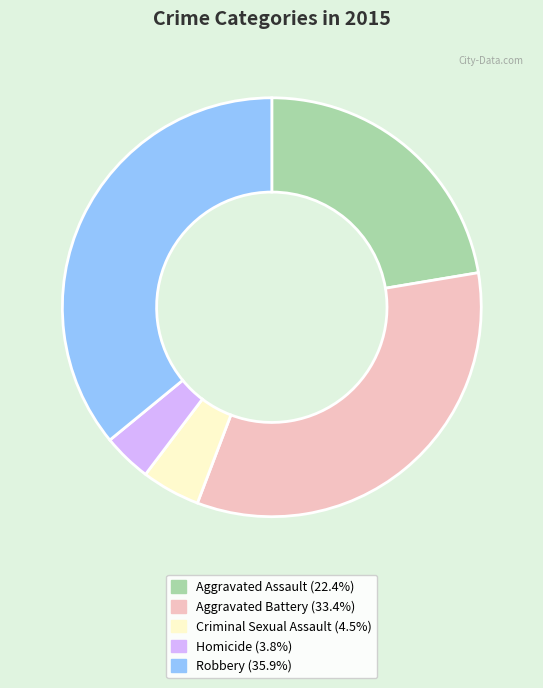

How many slices are in this pie chart?

5